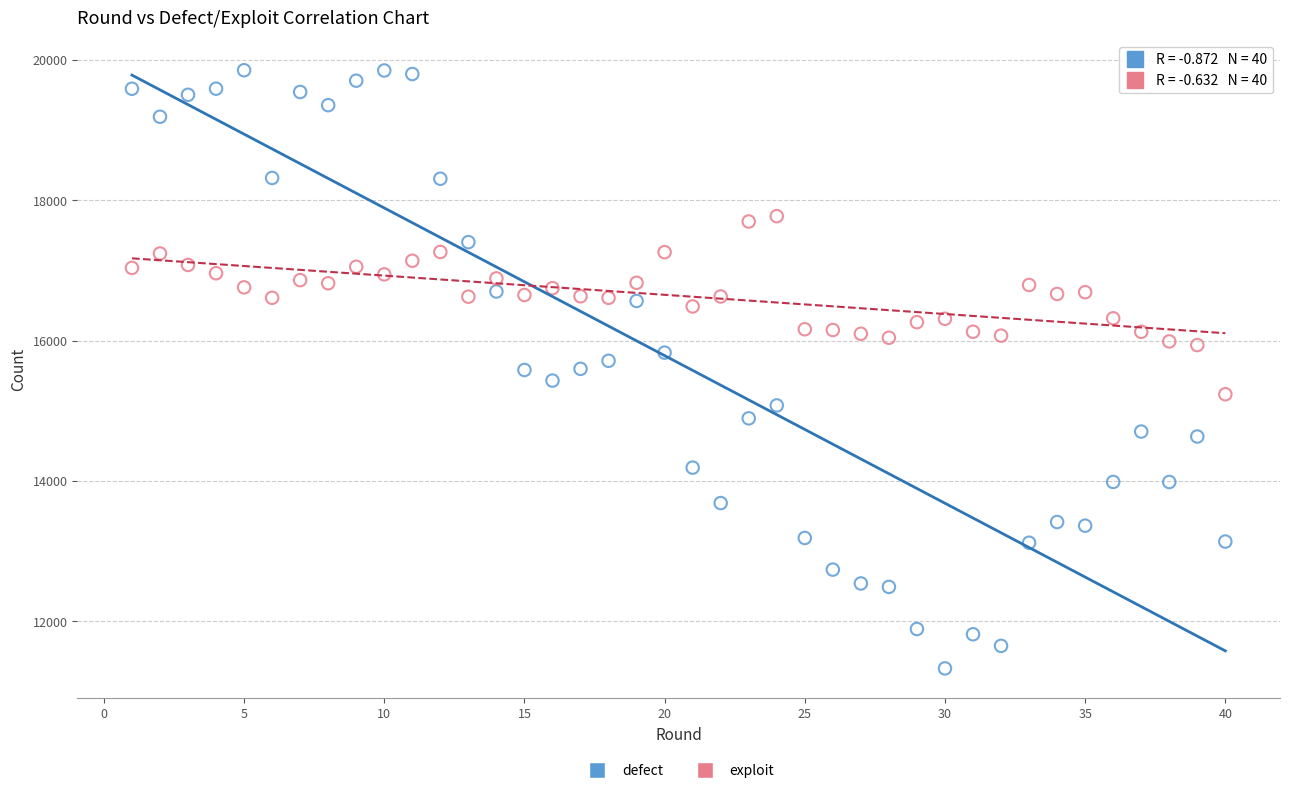

Across all data points, what is the range of Y values (max minus min)?

8521